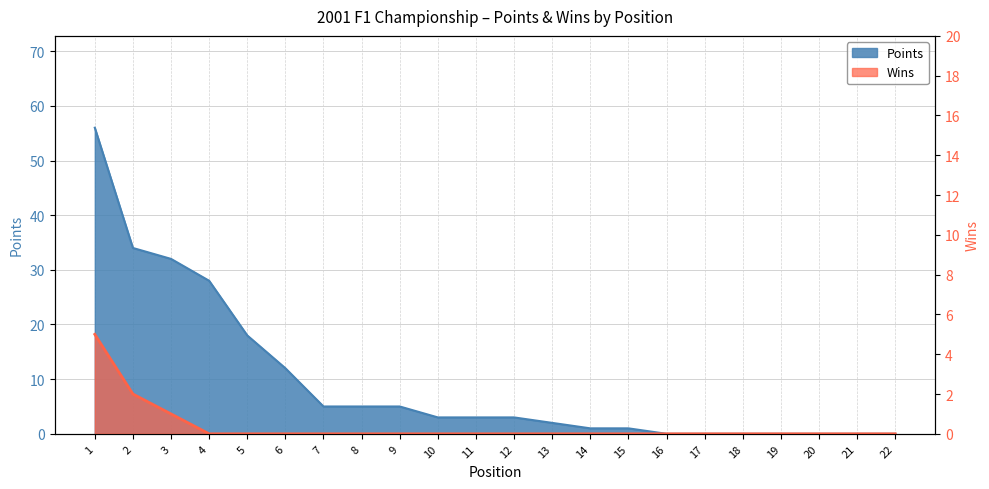

At which label is Wins closest to 2?

2